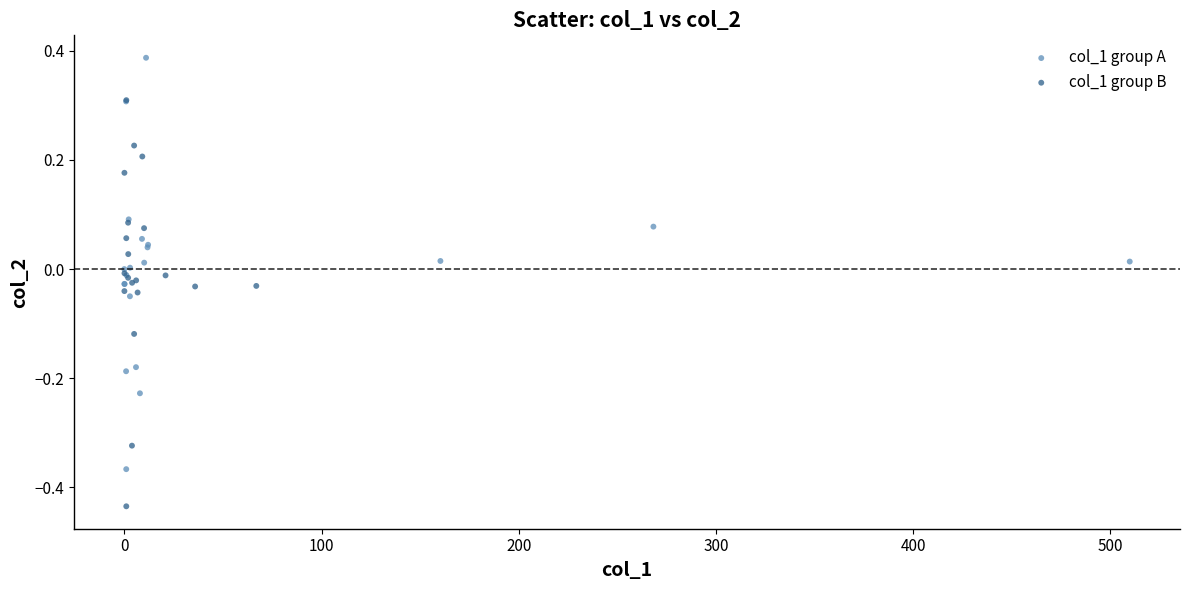

Which series reaches the minimum Y coordinate?

col_1 group B